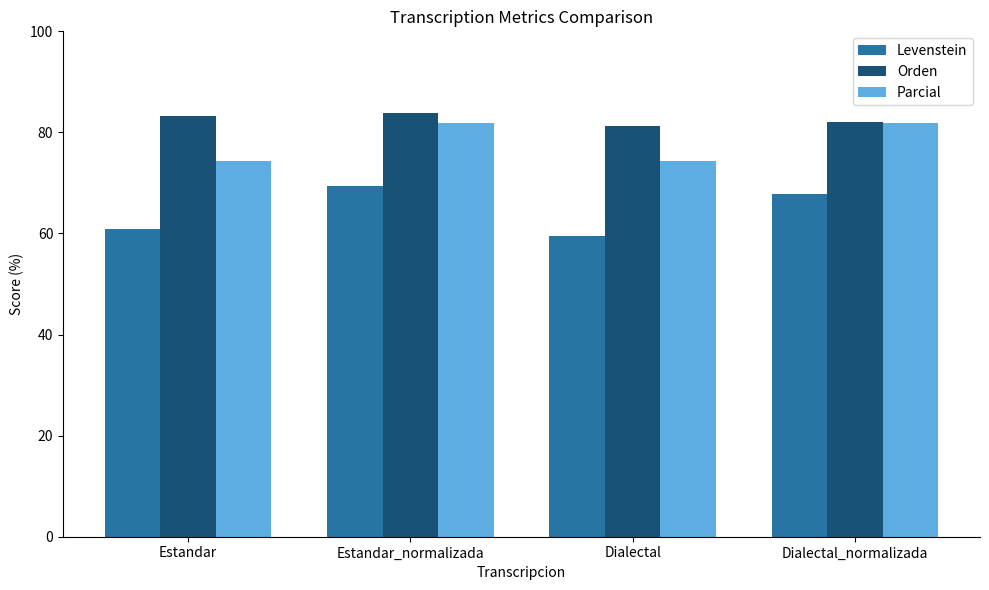

Reading left to right, list all the values displayed in this chart.

Levenstein: 60.9	69.5	59.4	67.9
Orden: 83.2	83.9	81.2	82.0
Parcial: 74.3	81.9	74.3	81.9